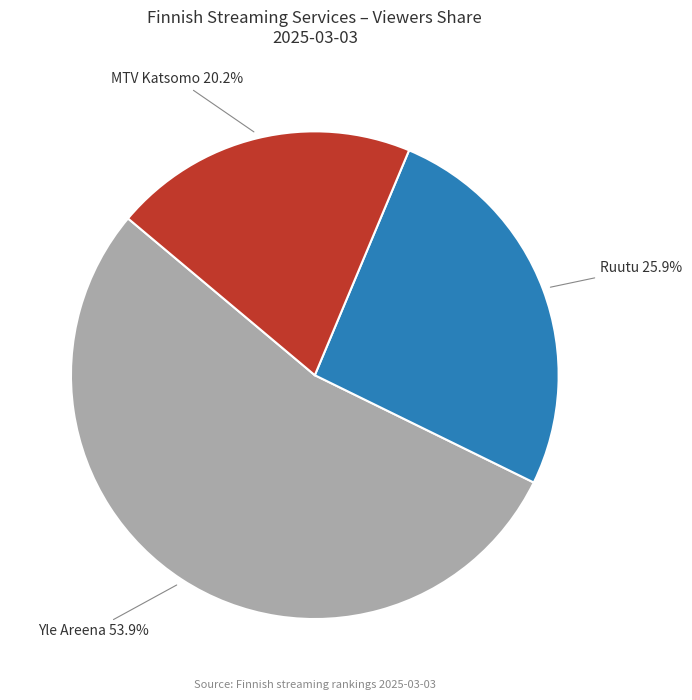

Does any single category account for the majority?

Yes